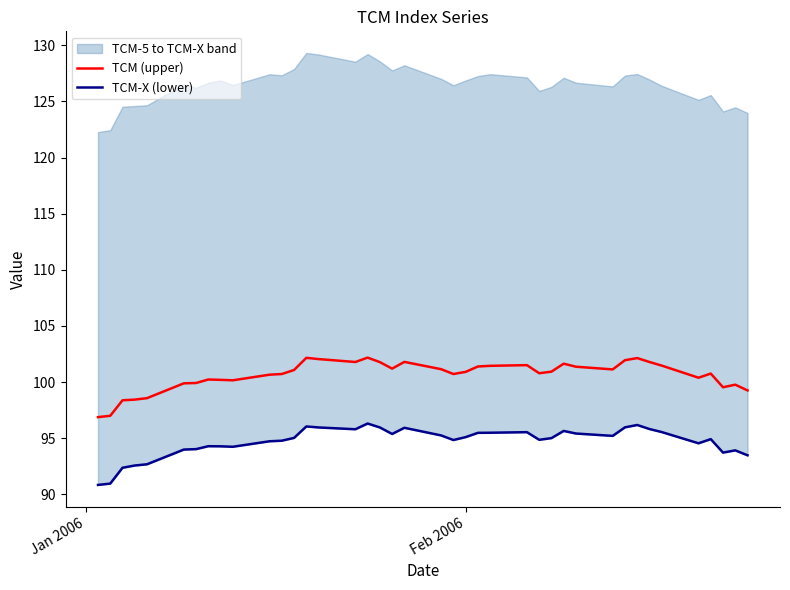

Reading right to left, what are all the values shown in this chart?

TCM (upper): 99.3	99.8	99.5	100.8	100.4	101.5	101.8	102.1	102.0	101.1	101.4	101.6	100.9	100.8	101.5	101.5	101.4	100.9	100.7	101.2	101.8	101.2	101.8	102.2	101.8	102.0	102.2	101.1	100.7	100.7	100.2	100.2	100.2	99.9	99.9	98.6	98.4	98.4	97.0	96.9
TCM-X (lower): 93.5	93.9	93.7	94.9	94.5	95.5	95.8	96.2	96.0	95.2	95.4	95.7	95.0	94.9	95.5	95.5	95.5	95.1	94.8	95.2	95.9	95.4	96.0	96.3	95.8	96.0	96.0	95.0	94.8	94.7	94.2	94.3	94.3	94.0	94.0	92.7	92.6	92.4	91.0	90.8